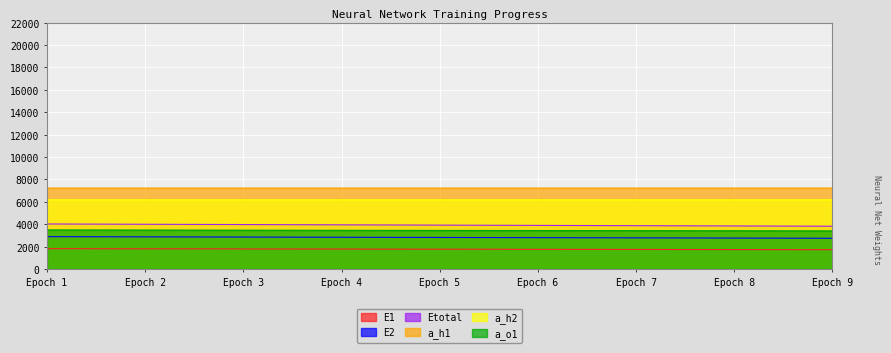

What is the greatest value displayed?

7227.7